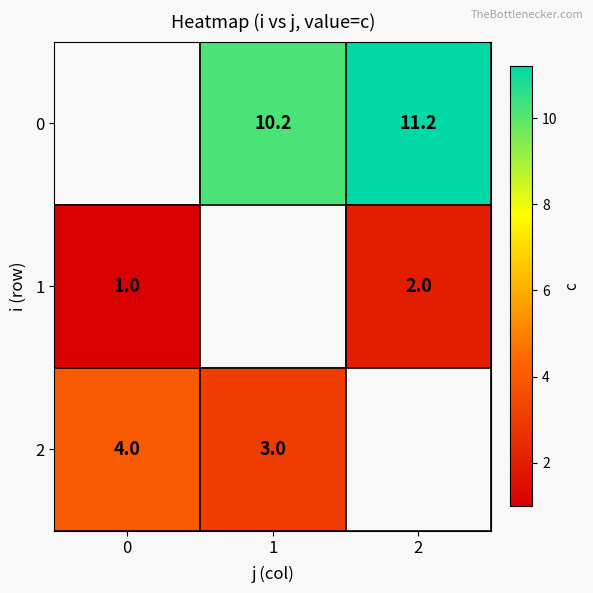

The value of 1 at 2 is 2.0. True or false?

True